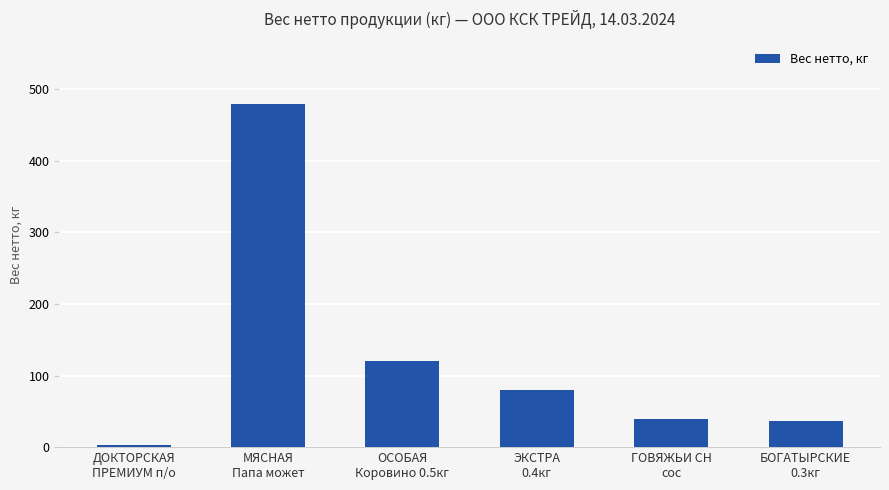

Which label corresponds to the smallest value in the chart?

ДОКТОРСКАЯ
ПРЕМИУМ п/о